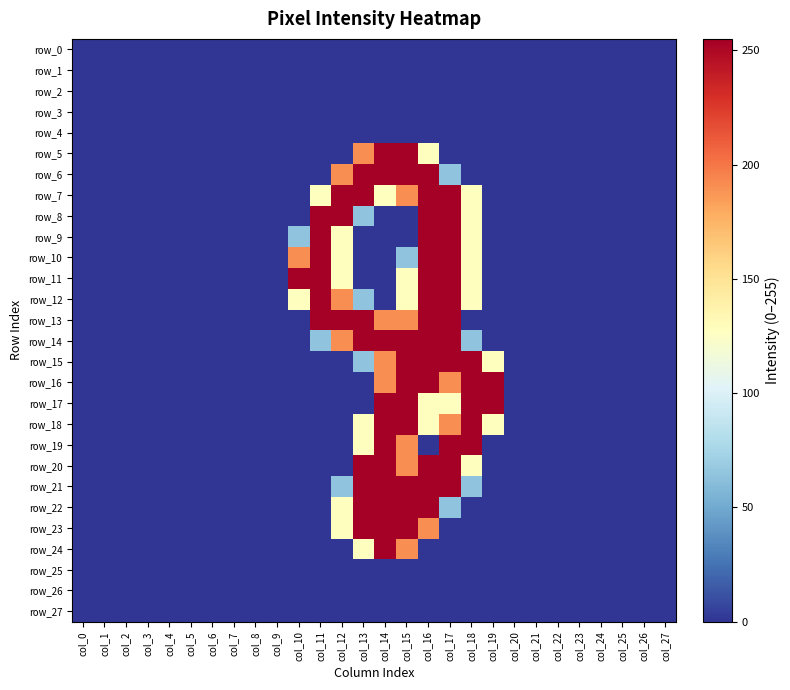

Which category has the lowest value across all series?

col_0